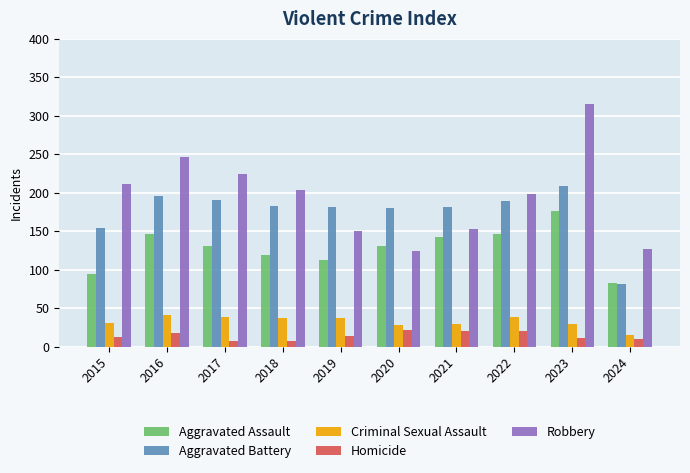

How many bars are there in total?

50